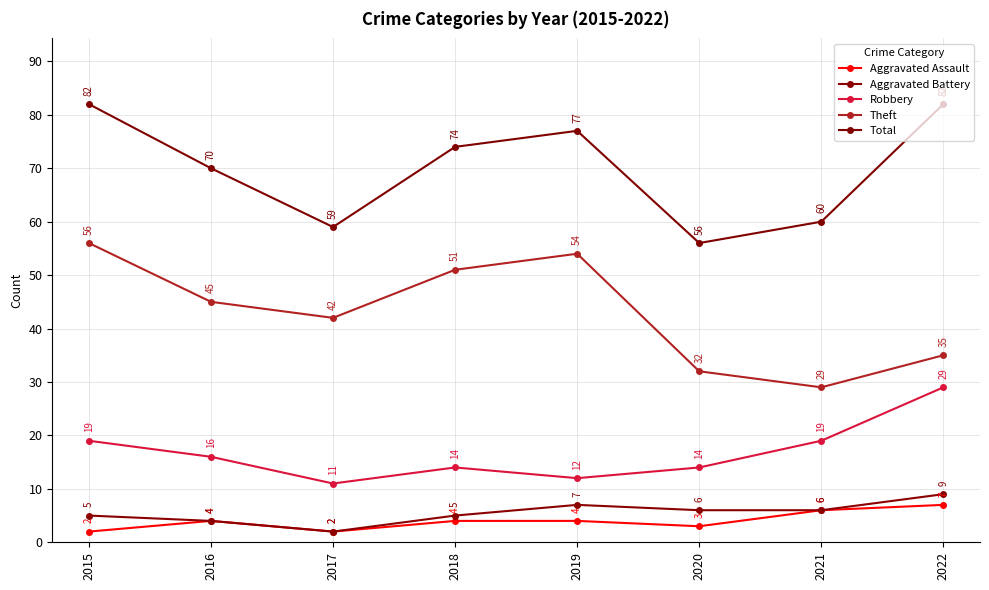

What is the difference between the Aggravated Assault values at 2015 and 2020?

1